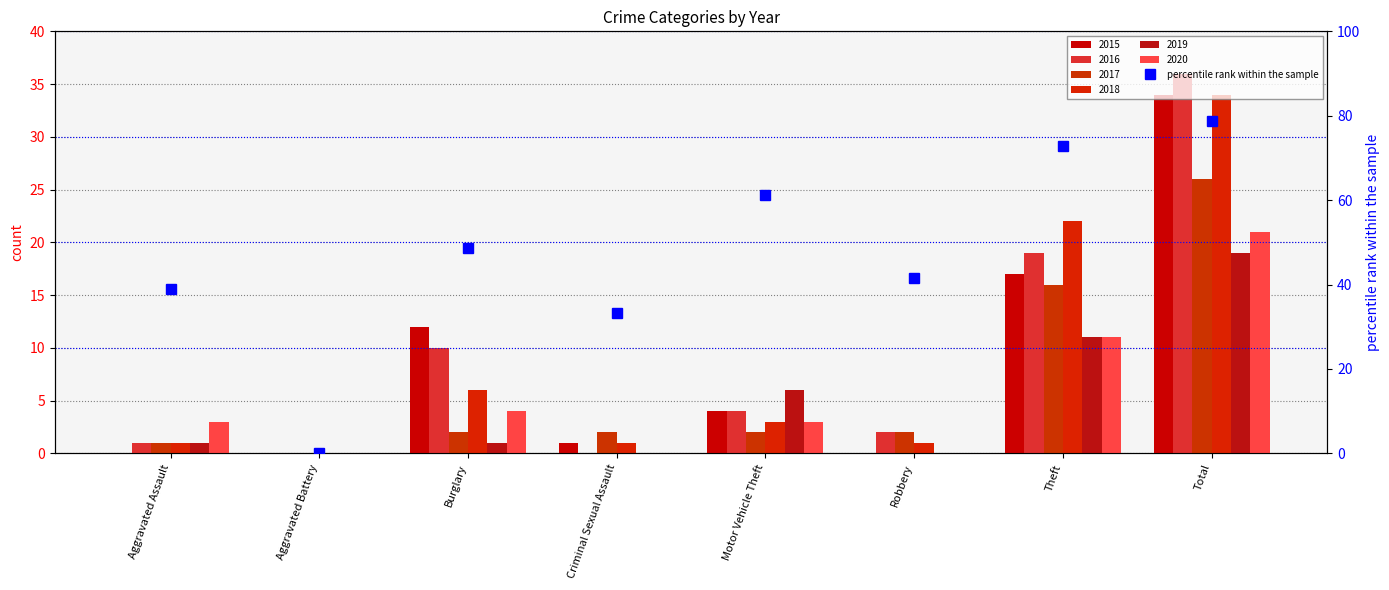

The value at Criminal Sexual Assault is 10.7. True or false?

False